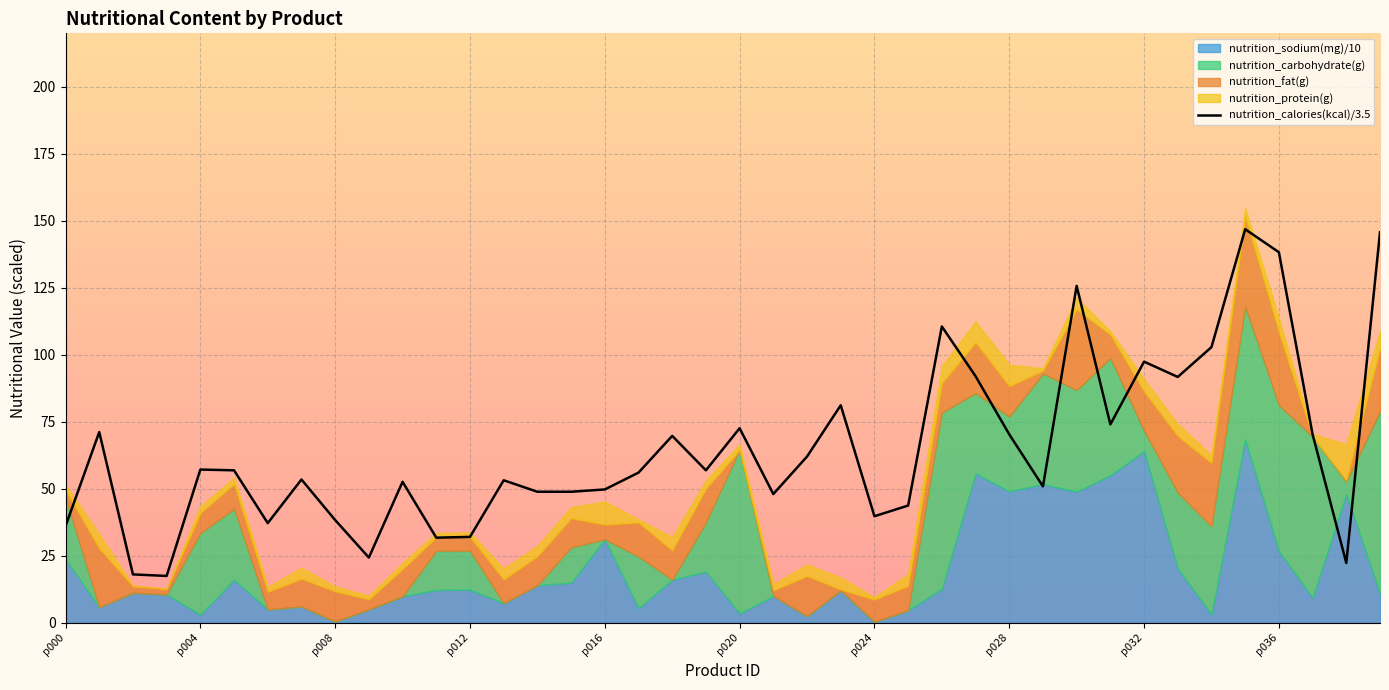

Is it true that nutrition_calories(kcal)/3.5 equals 38.3 at p008?

True